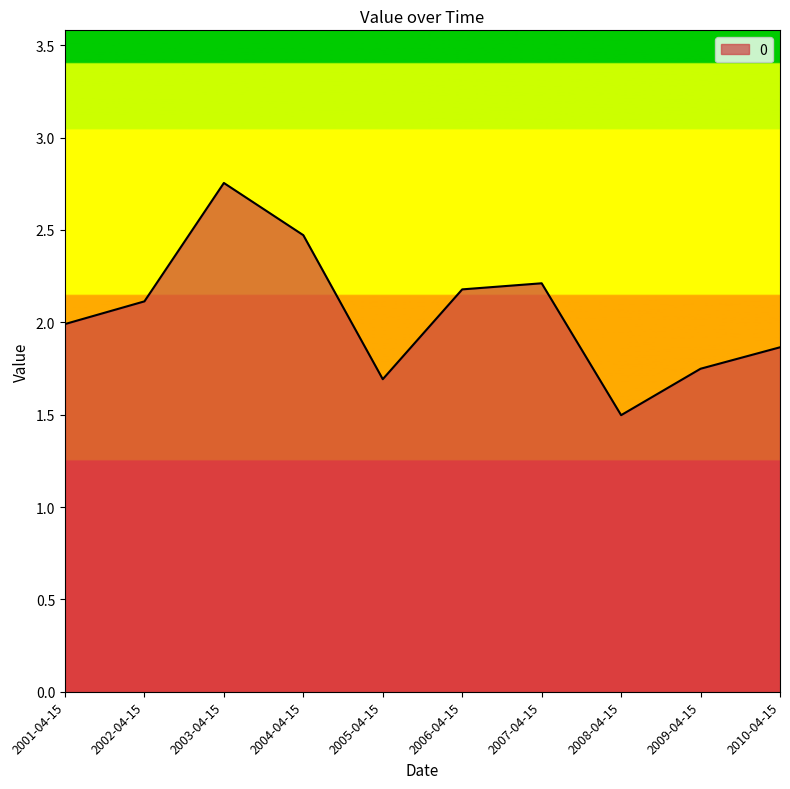

What is the minimum value shown in the chart?

1.5